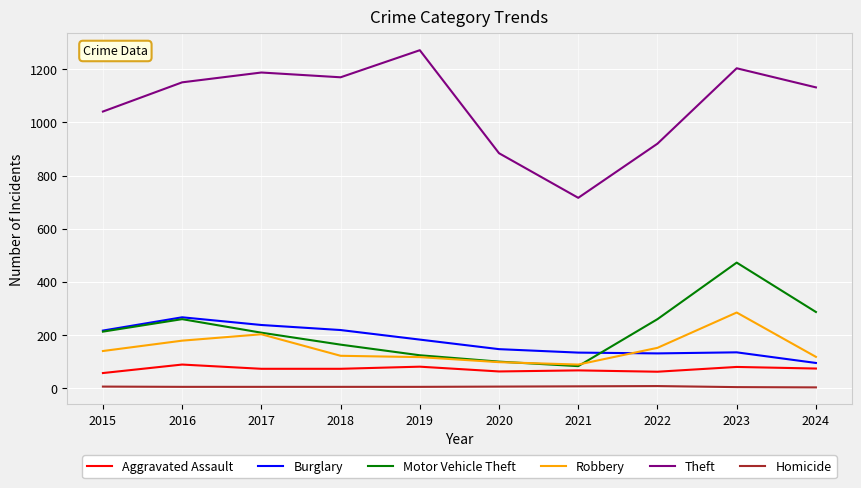

What is the total value across all series at 2022?

1528